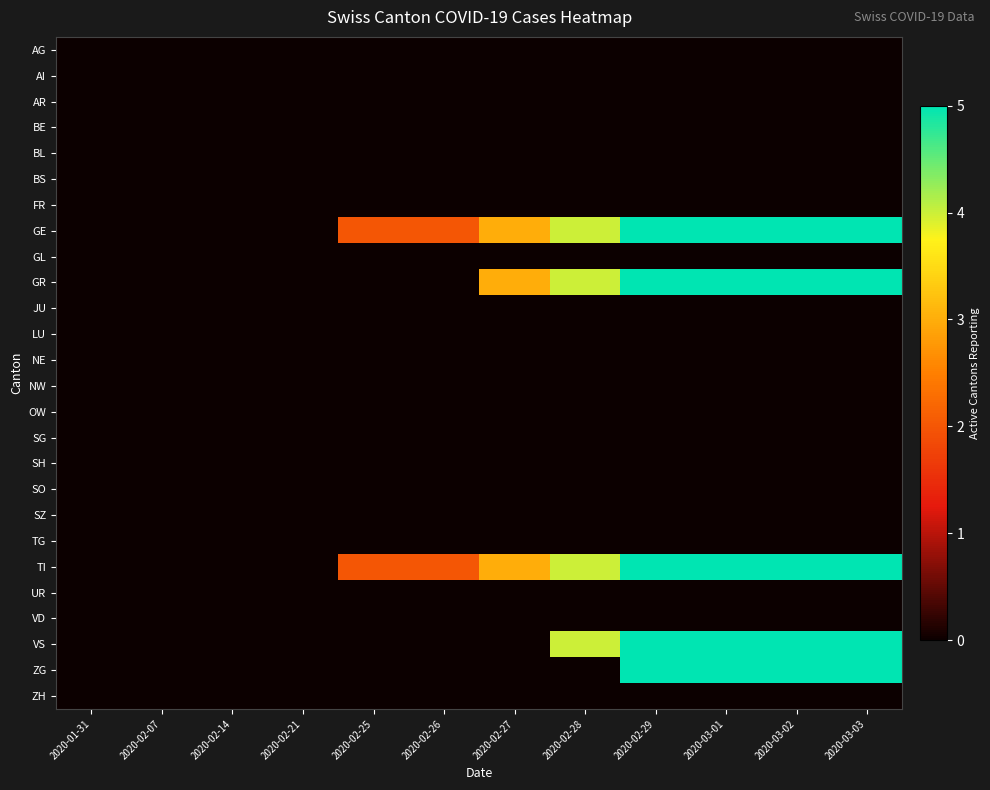

Rank the series at 2020-02-21 from highest to lowest value.

AG, AI, AR, BE, BL, BS, FR, GE, GL, GR, JU, LU, NE, NW, OW, SG, SH, SO, SZ, TG, TI, UR, VD, VS, ZG, ZH